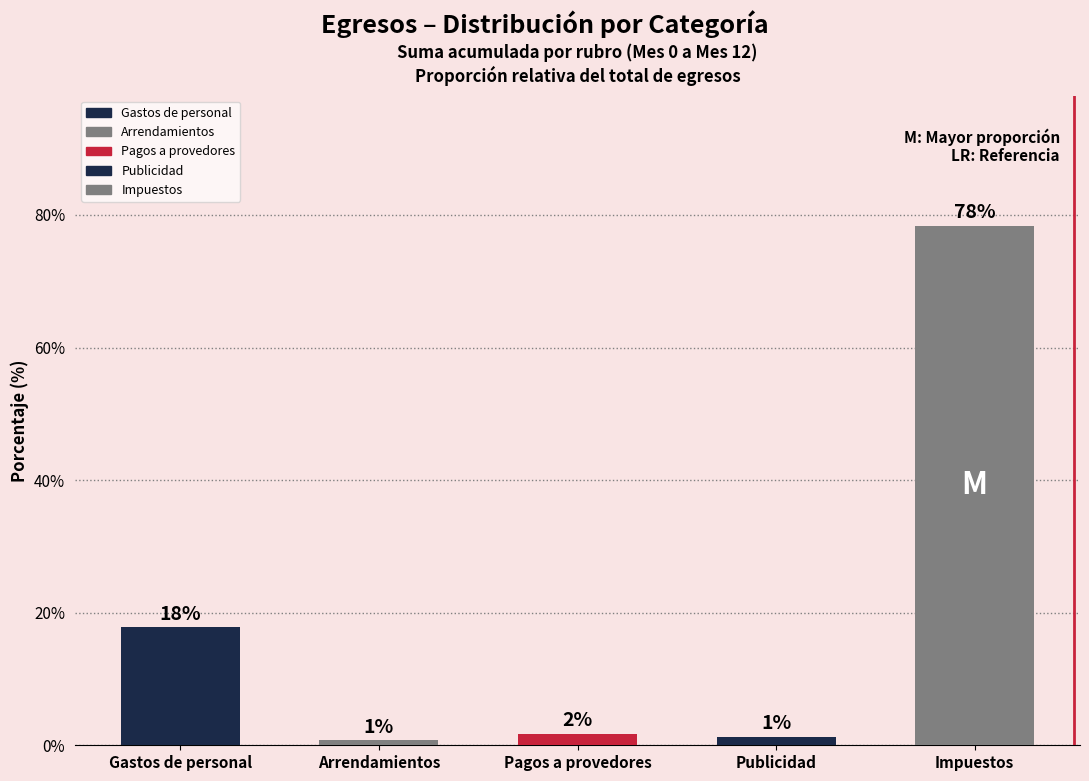

Reading left to right, what are all the values shown in this chart?

17.8	0.8	1.8	1.3	78.4